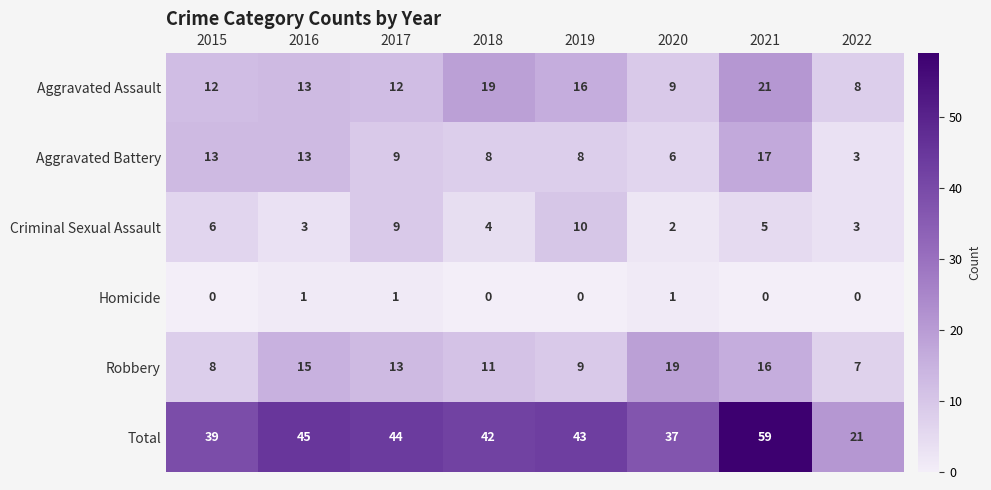

Read the Aggravated Assault value at 2021.

21